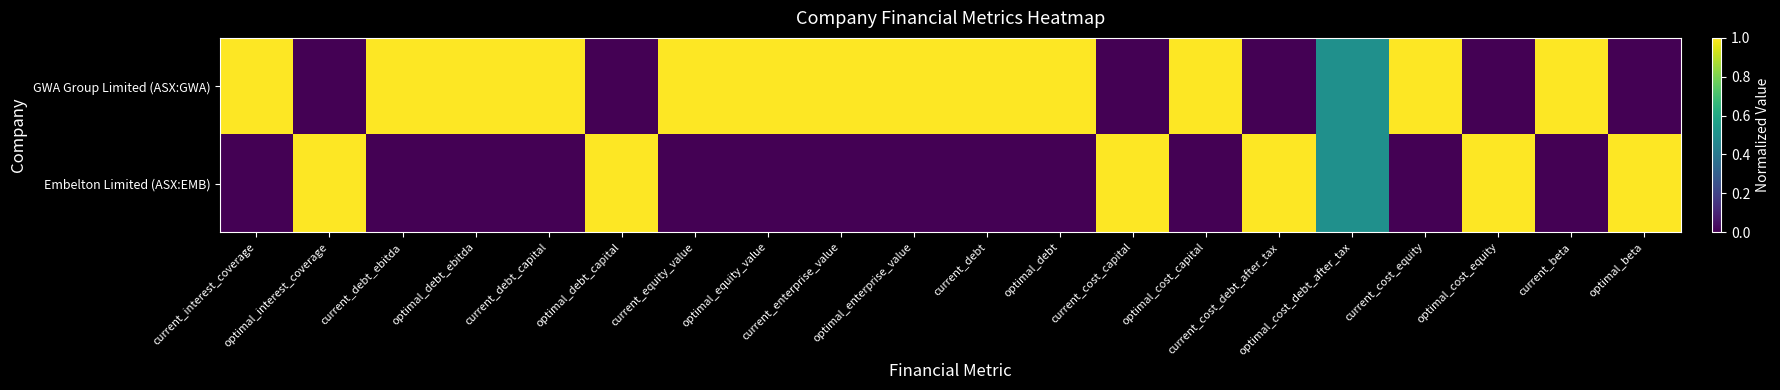

What is the spread (max minus min) of values at current_cost_debt_after_tax?

1.0